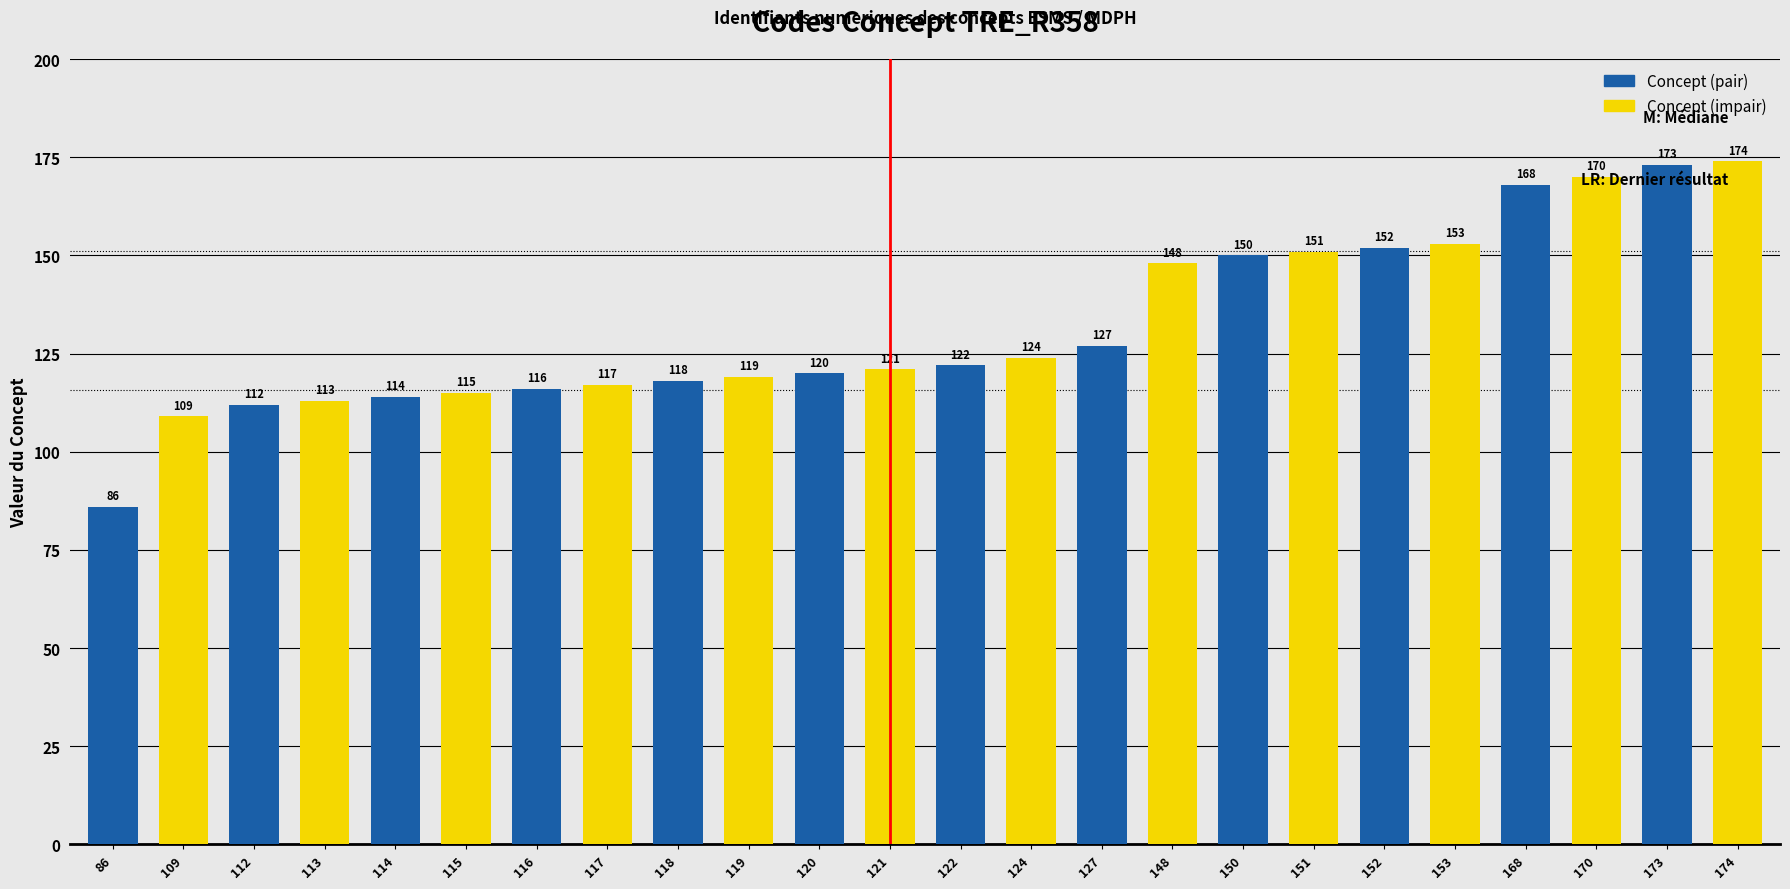

Reading left to right, transcribe all the data shown in this chart.

86=86	109=109	112=112	113=113	114=114	115=115	116=116	117=117	118=118	119=119	120=120	121=121	122=122	124=124	127=127	148=148	150=150	151=151	152=152	153=153	168=168	170=170	173=173	174=174